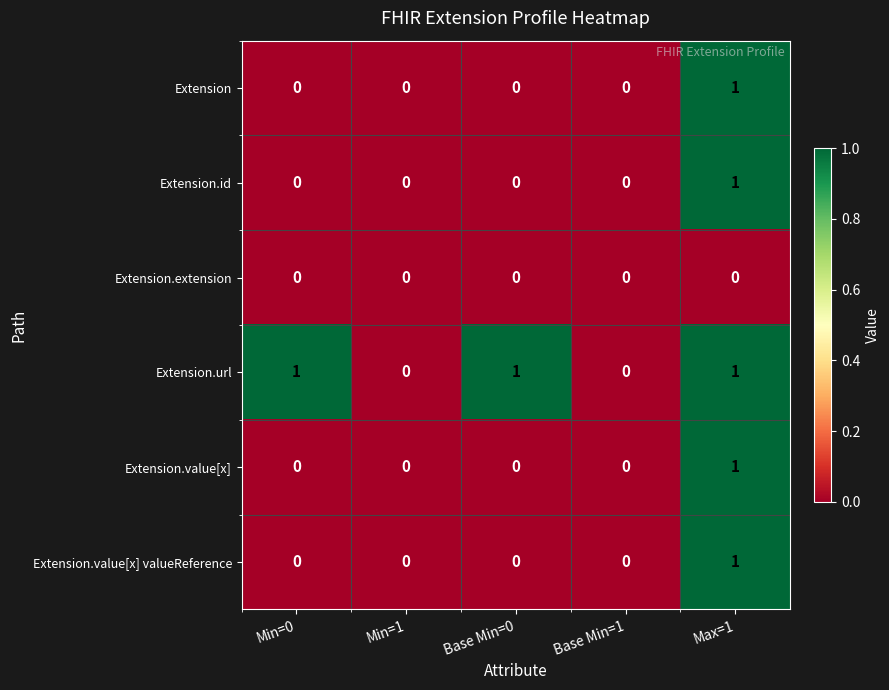

At which category is the sum across all series the highest?

Max=1